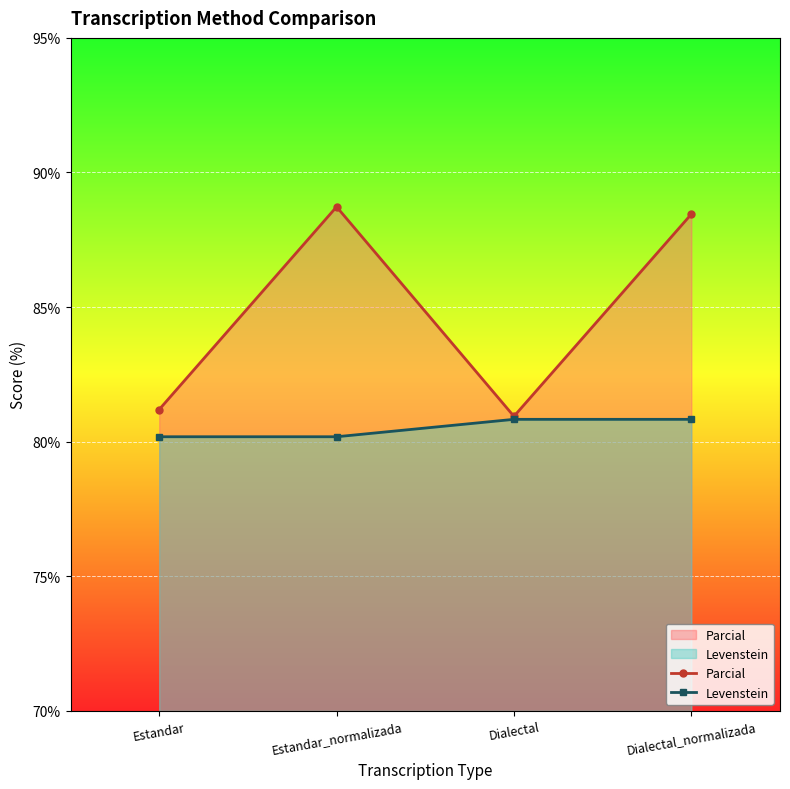

What are all the series names shown in the legend?

Parcial, Levenstein